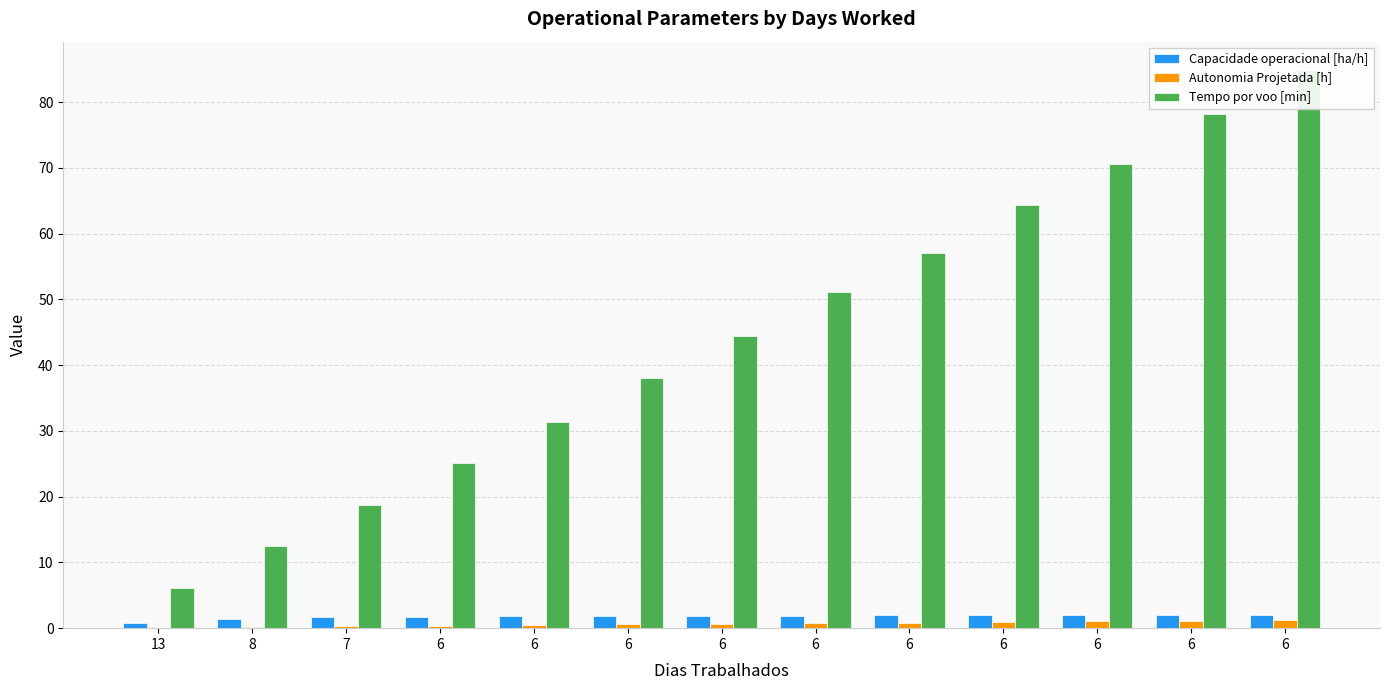

What is the difference between the highest and lowest values at 13?

6.0